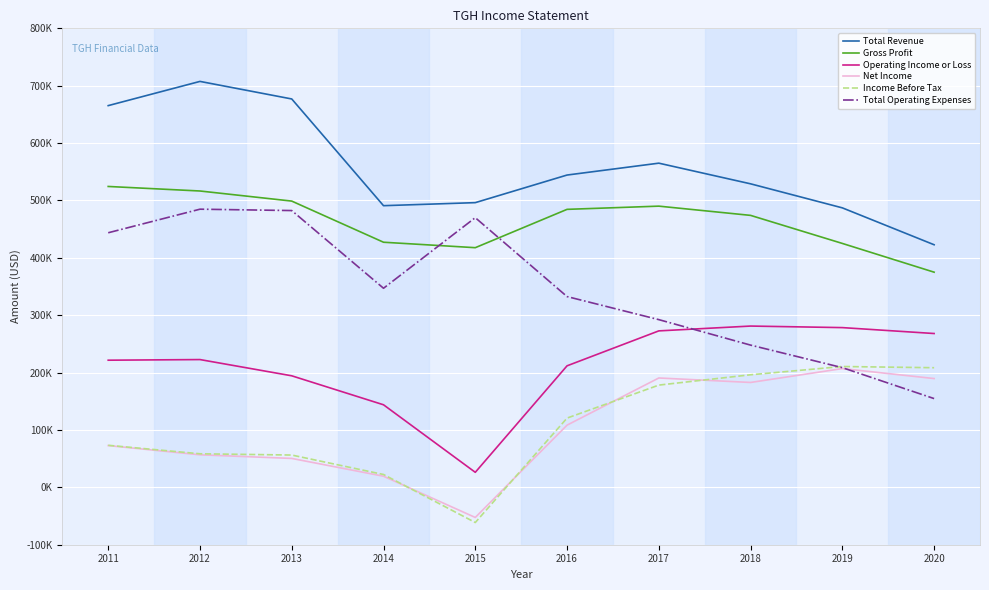

What are all the series names shown in the legend?

Total Revenue, Gross Profit, Operating Income or Loss, Net Income, Income Before Tax, Total Operating Expenses